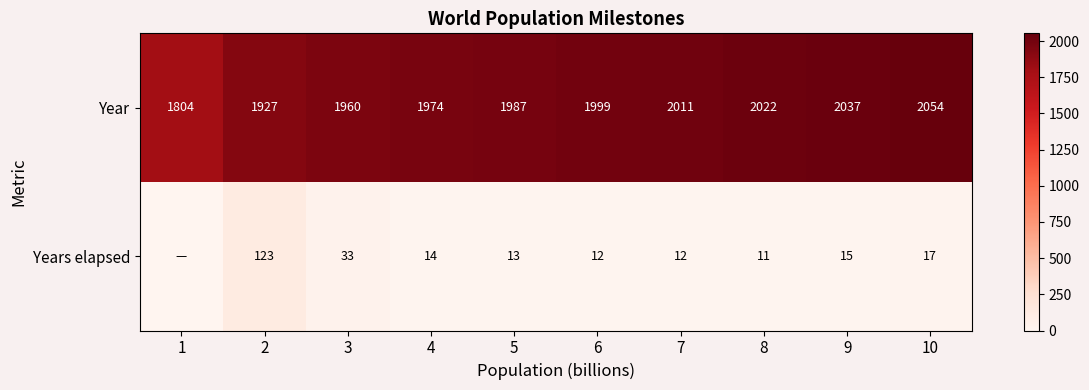

How many data points in Year are less than 1999?

5